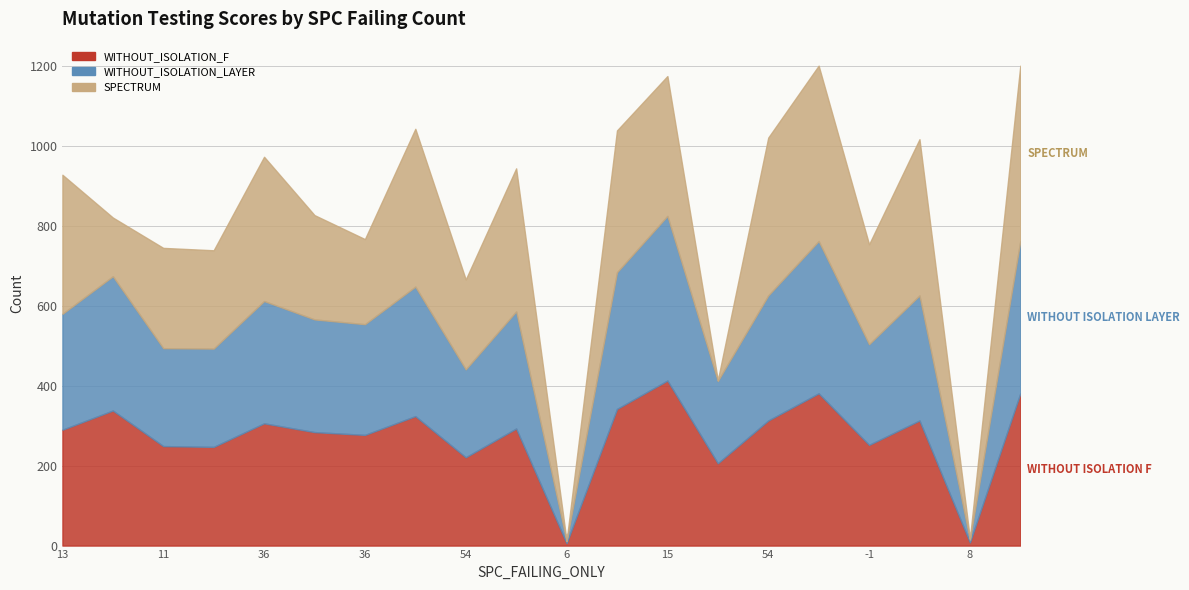

Which category has the lowest value in the SPECTRUM series?

6